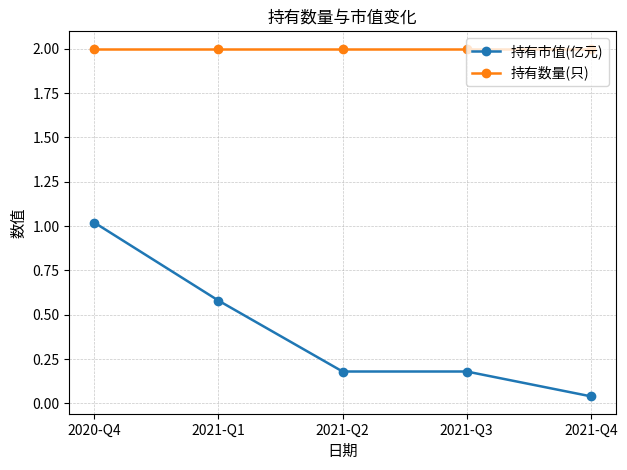

What is the difference between the maximum and second lowest values in the 持有市值(亿元) series?

0.8